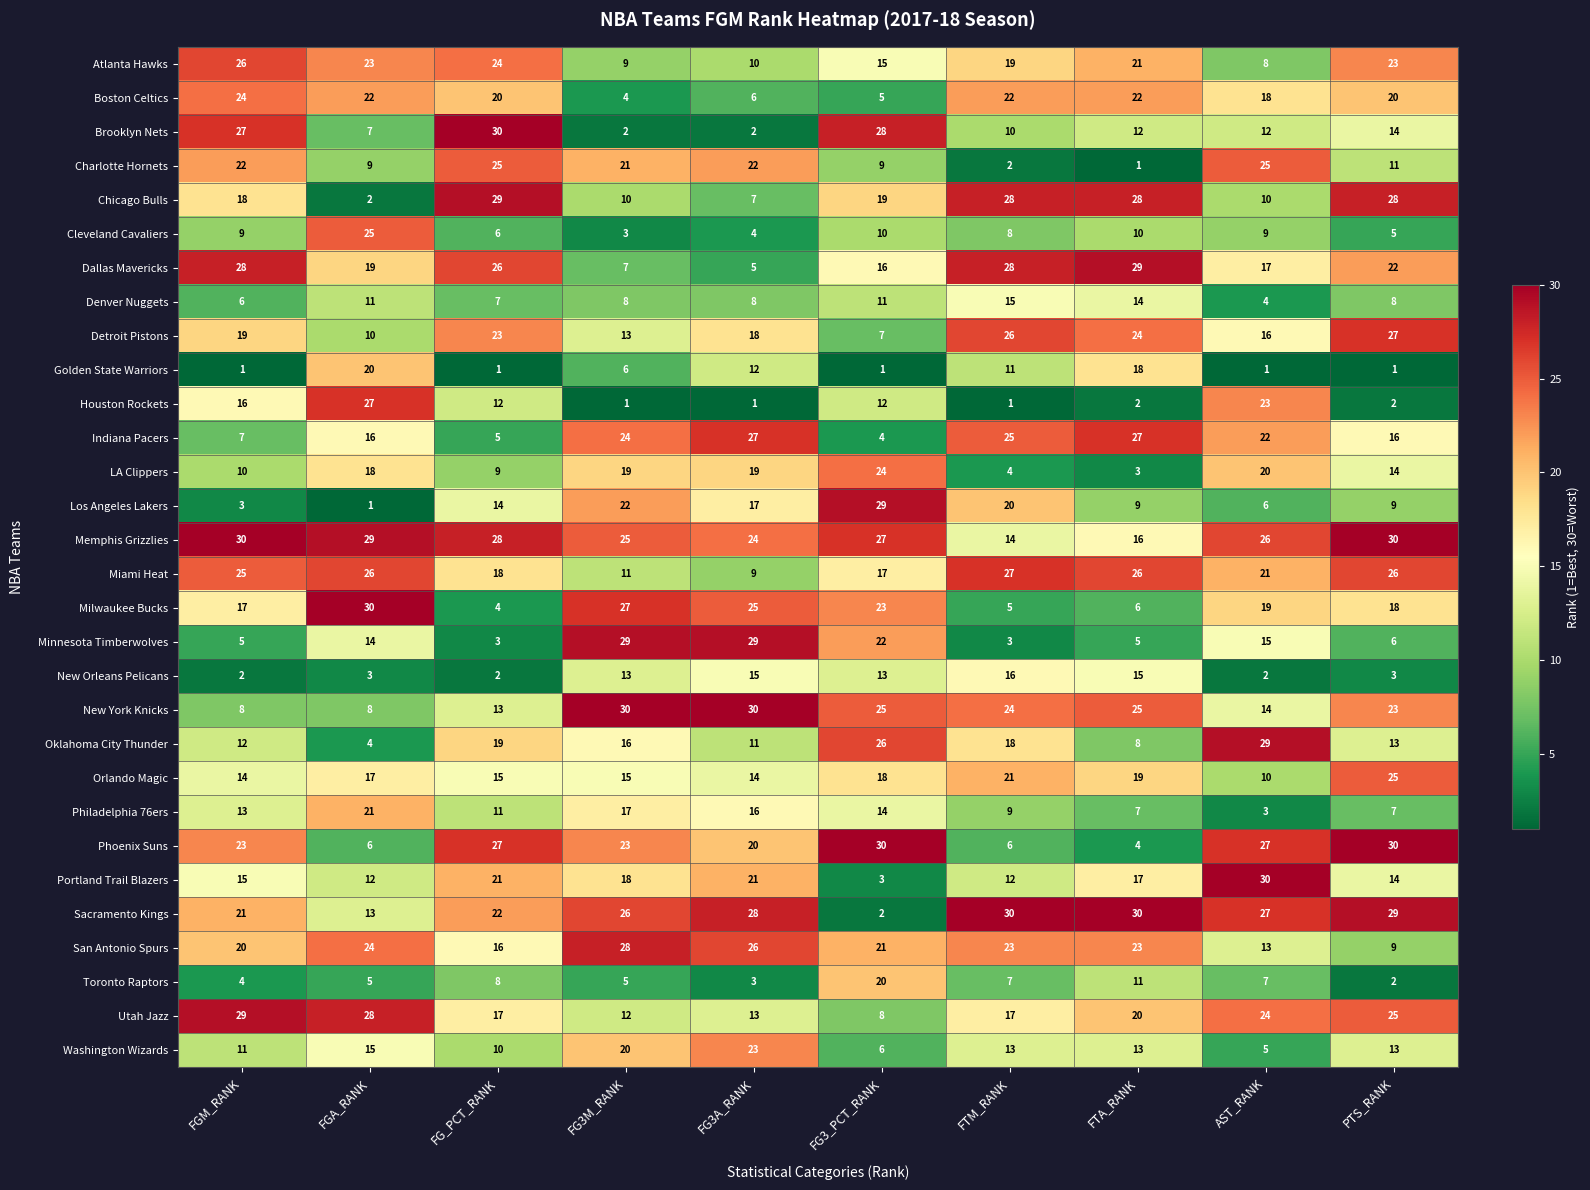

At which label does Denver Nuggets reach its minimum?

AST_RANK